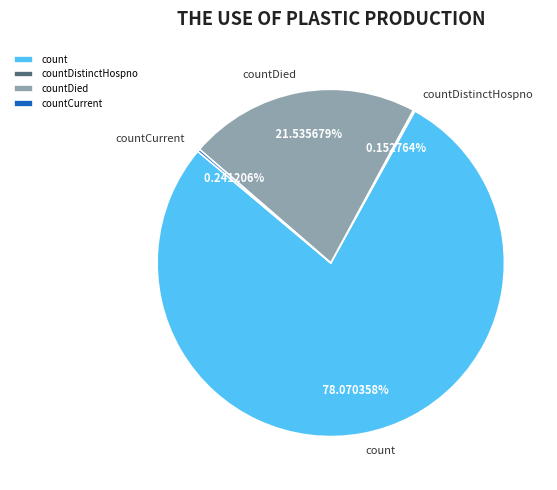

To the nearest percent, what is the difference between the largest and smallest slice percentages?

78%